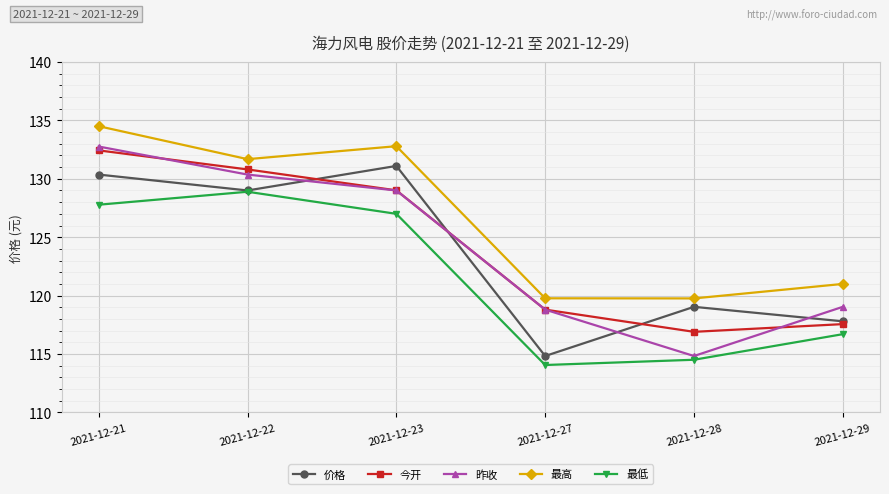

Between 2021-12-28 and 2021-12-29, which series saw the biggest shift?

昨收